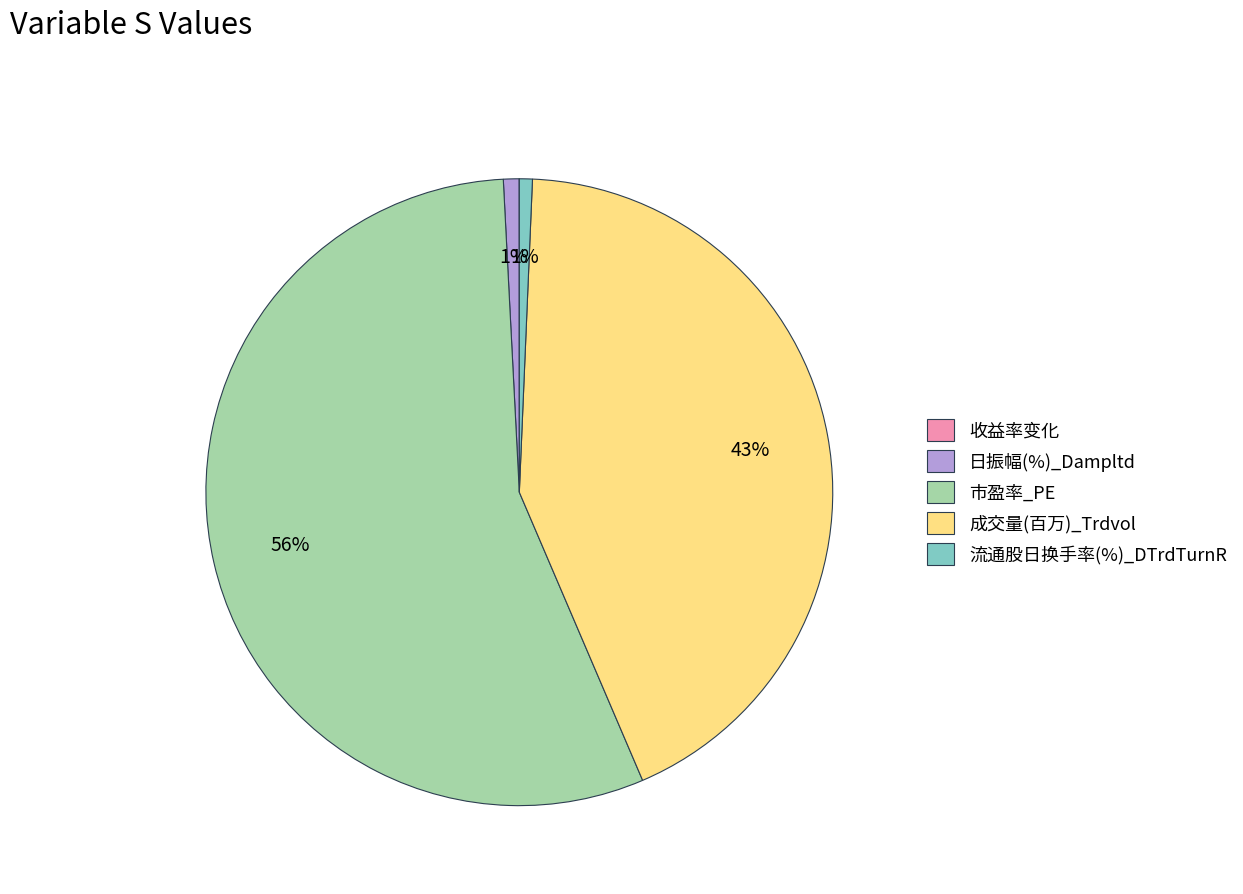

To the nearest percent, what is the average slice percentage?

20%